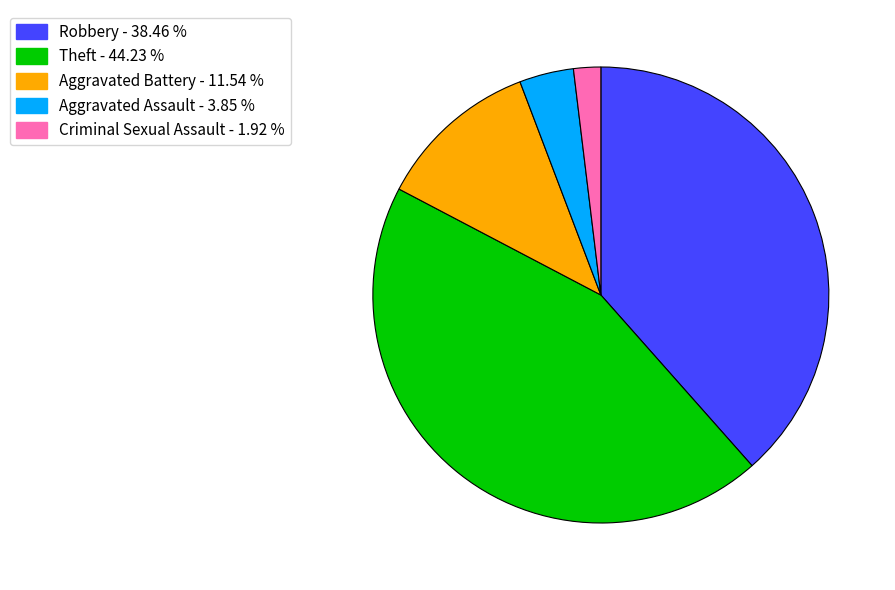

Is there a majority slice in this chart?

No